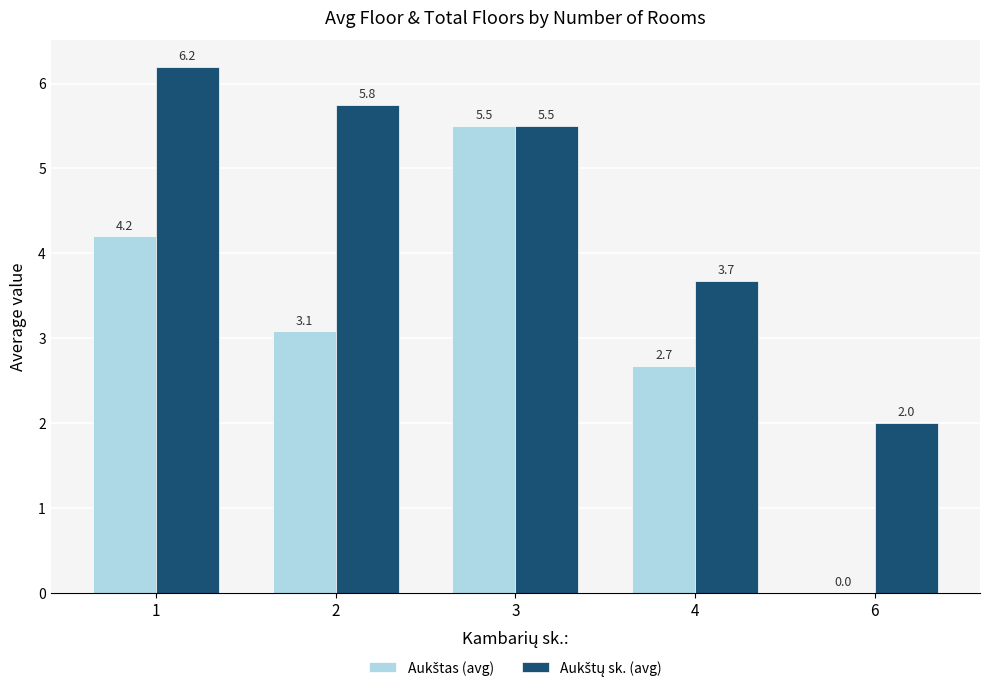

At which category is the sum across all series the highest?

3